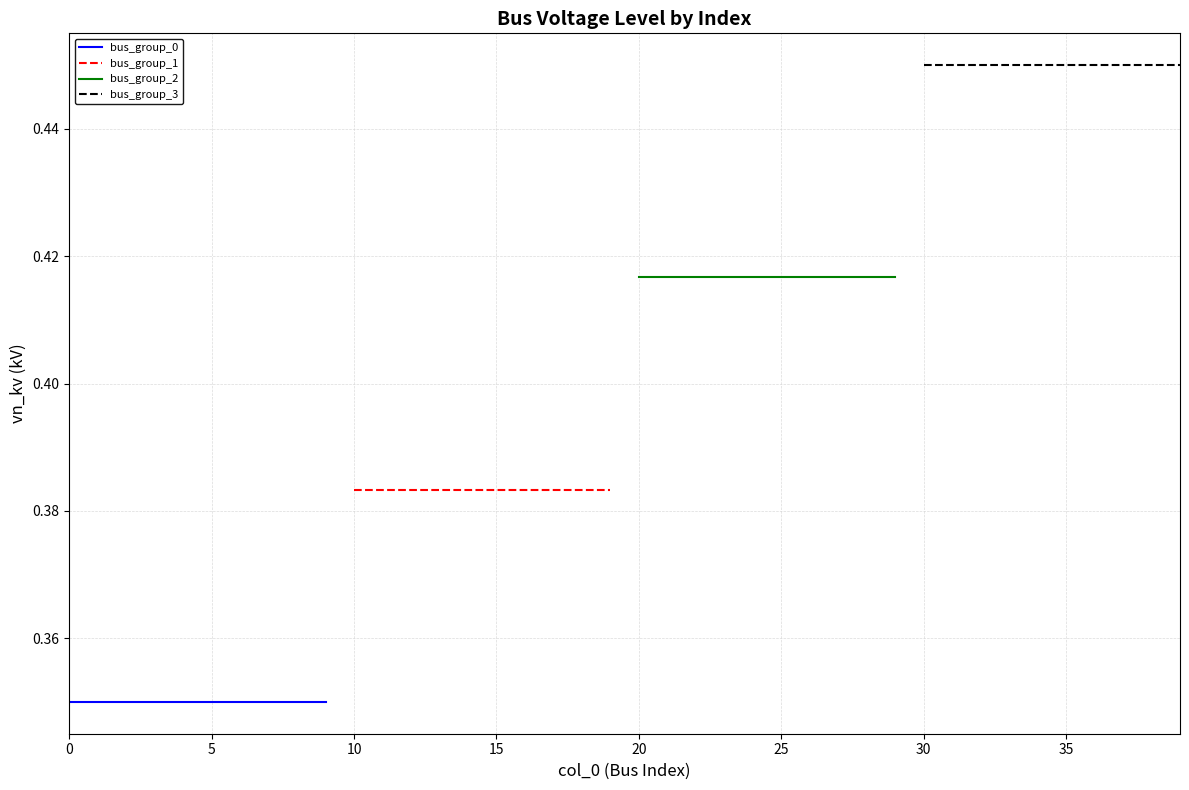

True or false: bus_group_2 and bus_group_1 intersect in this chart.

False